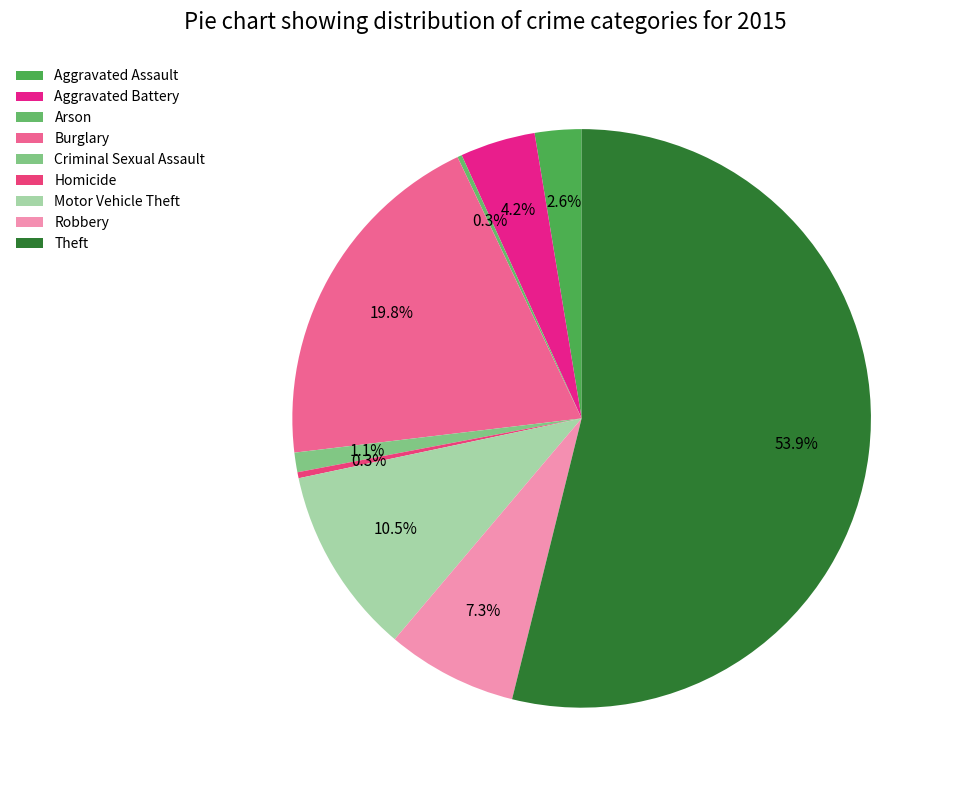

To the nearest percent, what is the average slice percentage?

11%